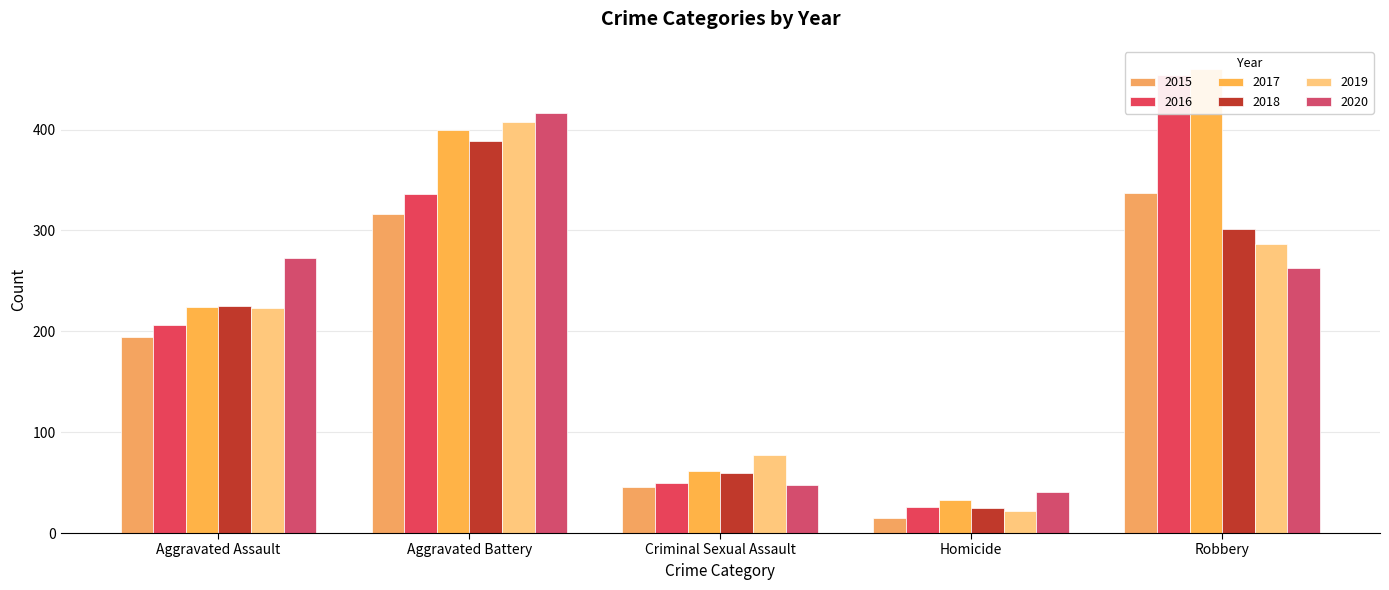

The 2015 series shows 12 at Criminal Sexual Assault. True or false?

False